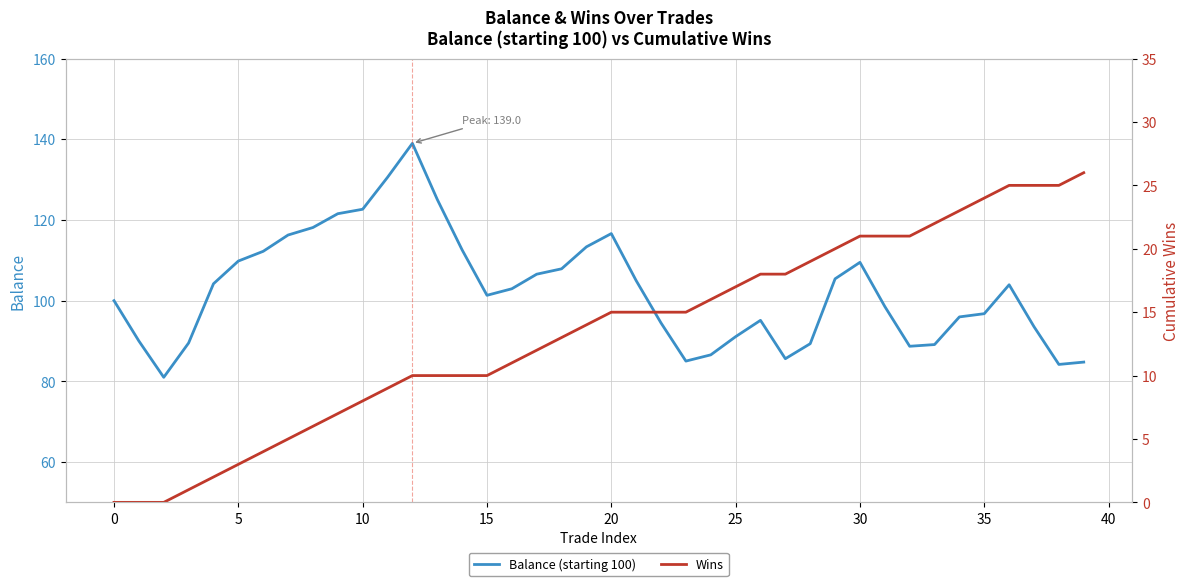

How many series are shown in this chart?

2